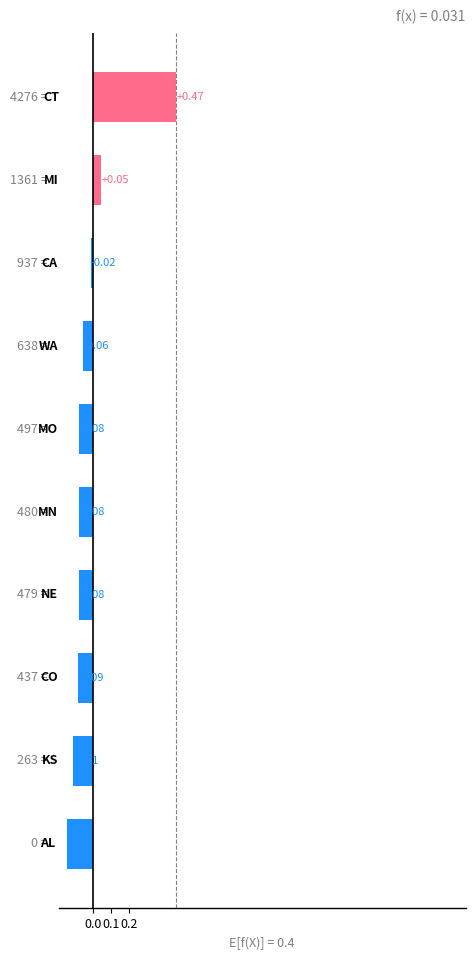

Count the number of data series in this chart.

1